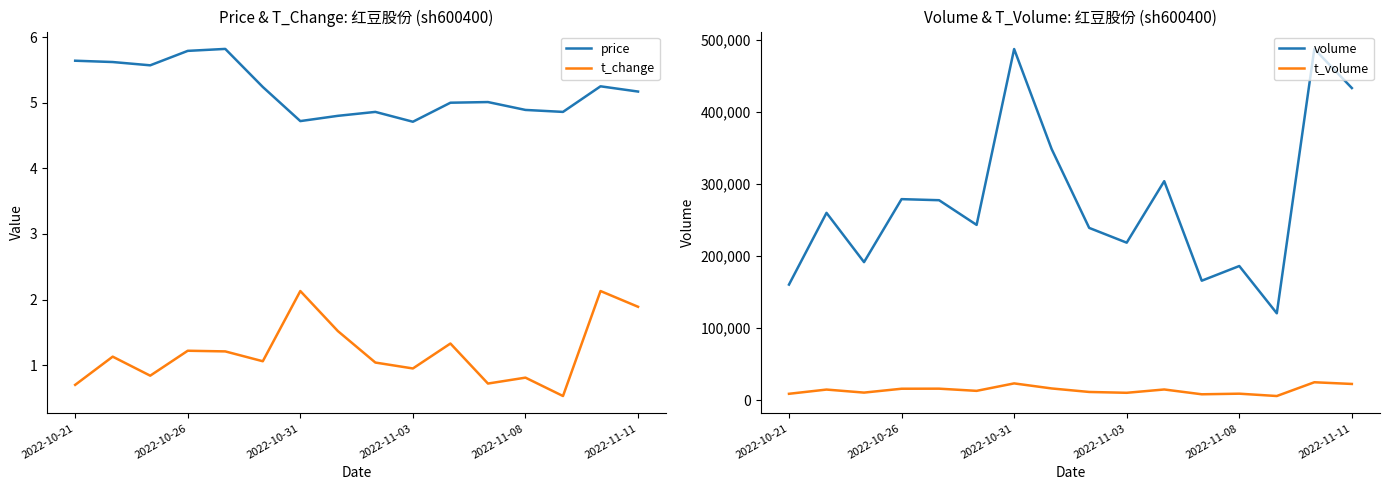

True or false: t_volume has more than 1 interior local peaks.

True